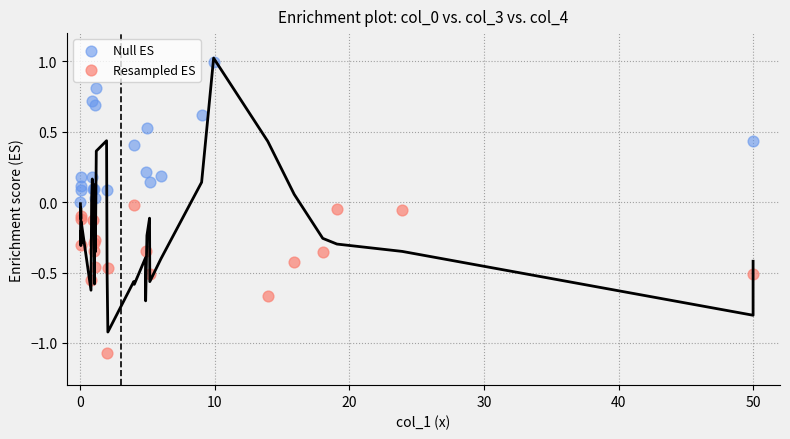

Which series contains the highest Y value?

Null ES